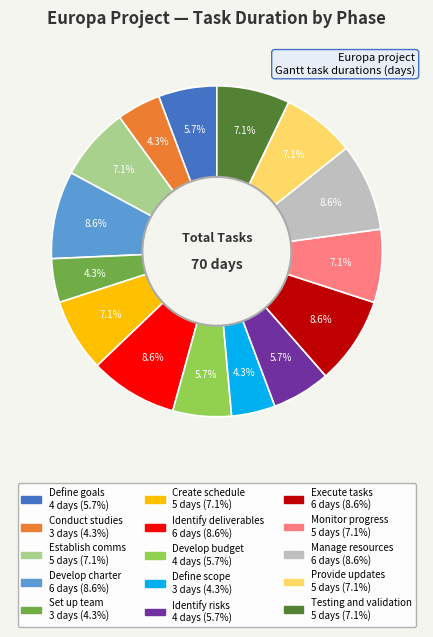

Between Set up team and Provide updates, which is larger?

Provide updates